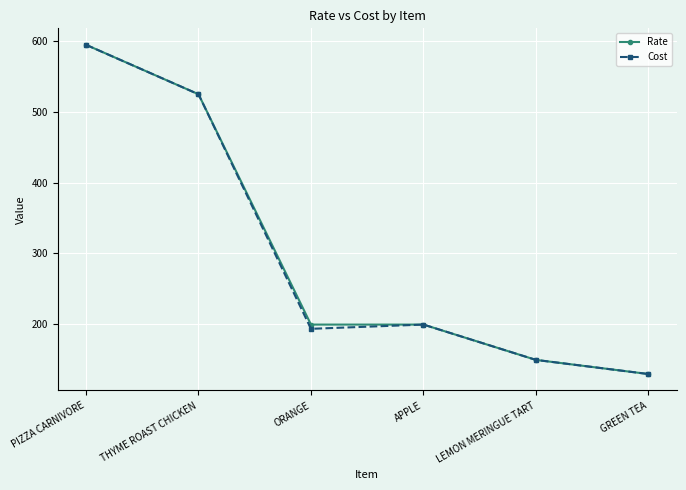

True or false: Cost has more than 2 interior local peaks.

False